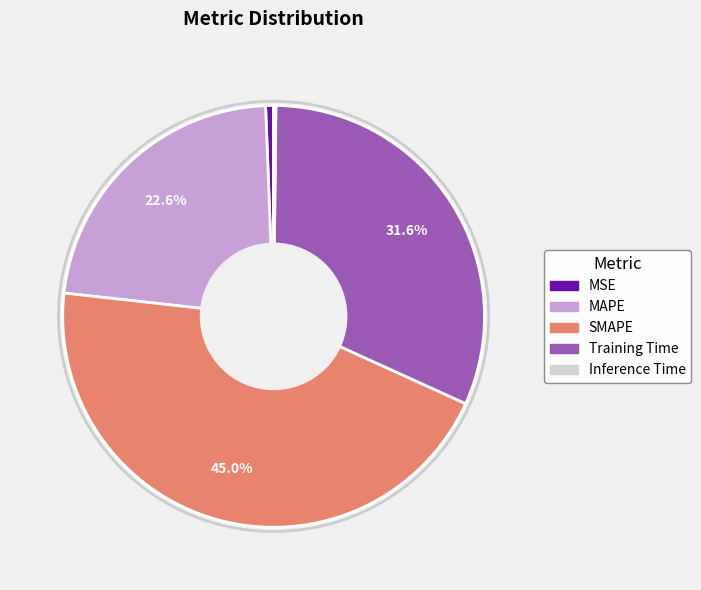

To the nearest percent, what is the average slice percentage?

20%